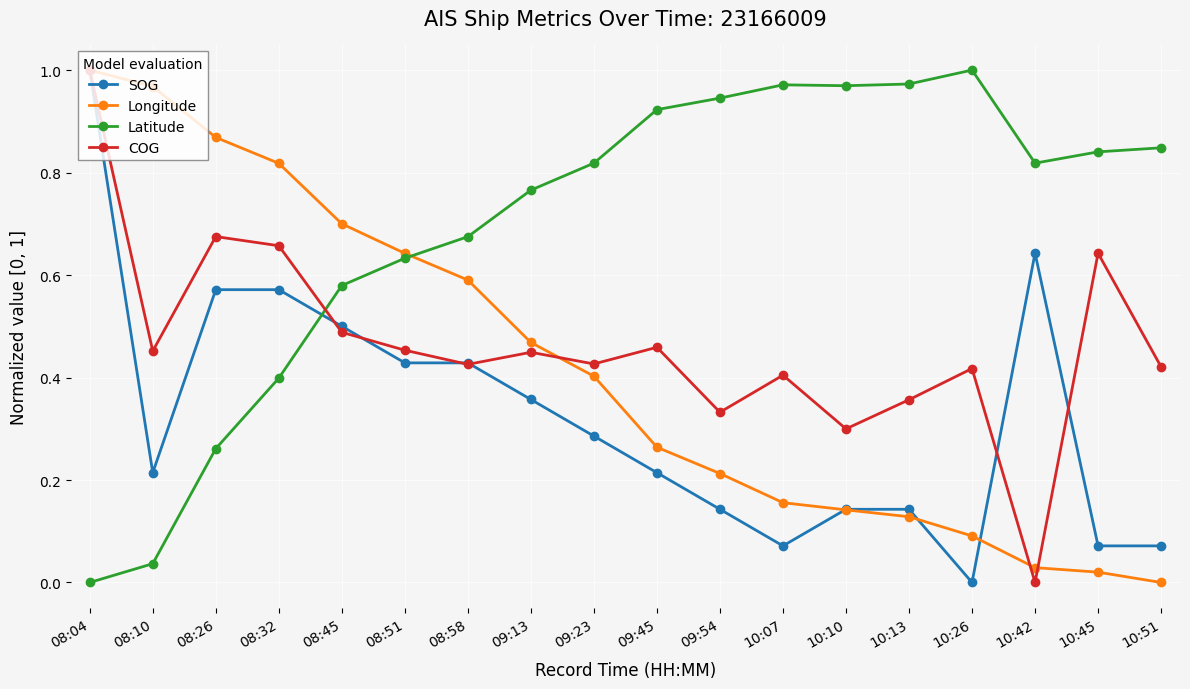

What are all the series names shown in the legend?

SOG, Longitude, Latitude, COG